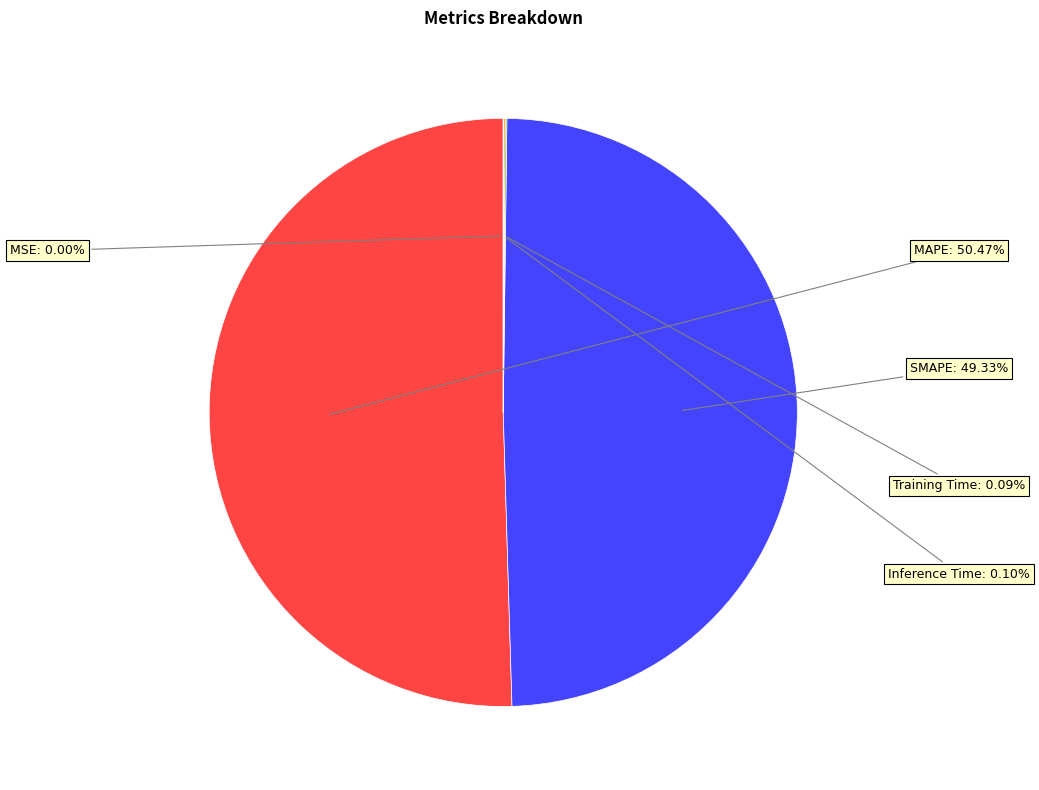

Is there a majority slice in this chart?

Yes